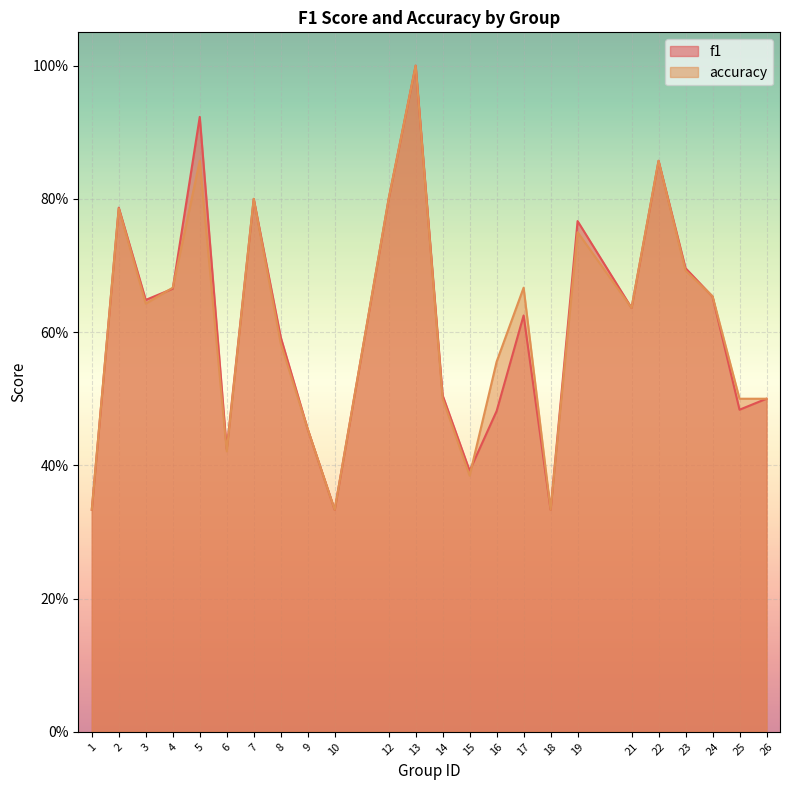

What is the lowest value of the f1 series?

0.3